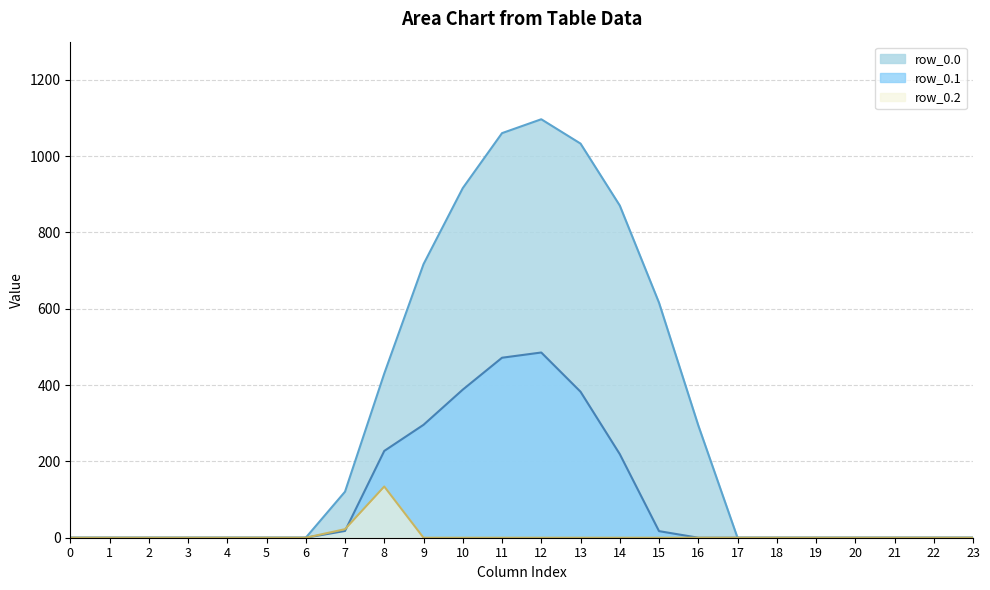

Is the value of row_0.0 at 21 greater than the value of row_0.2 at 11?

No